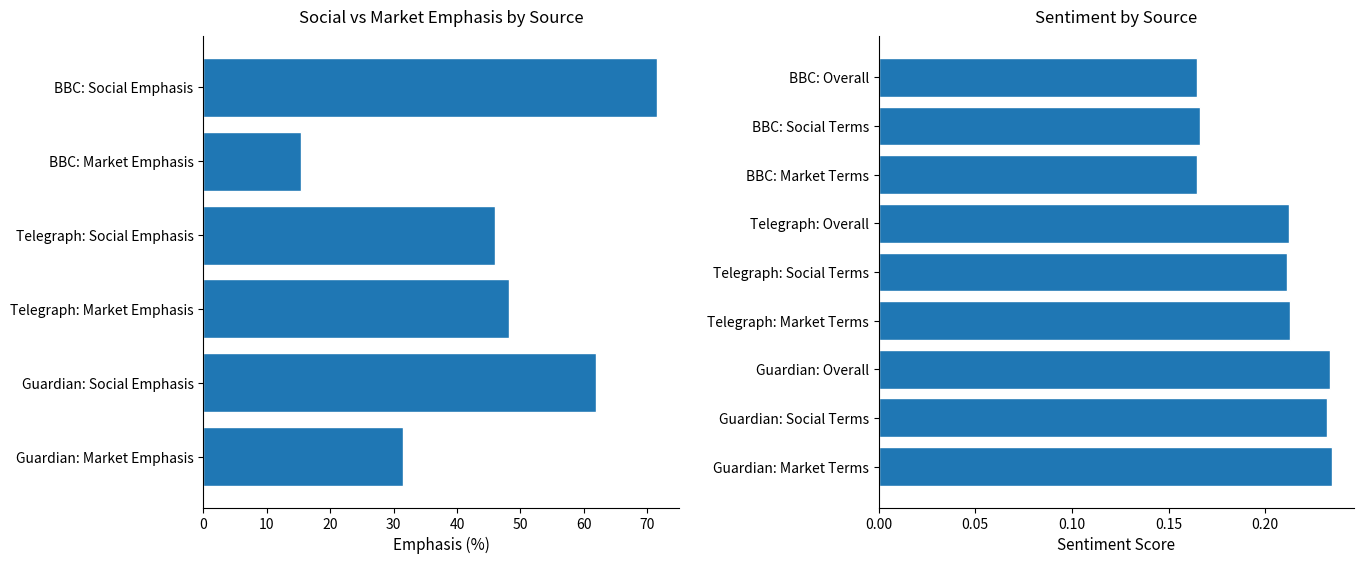

What is the minimum value shown in the chart?

0.2